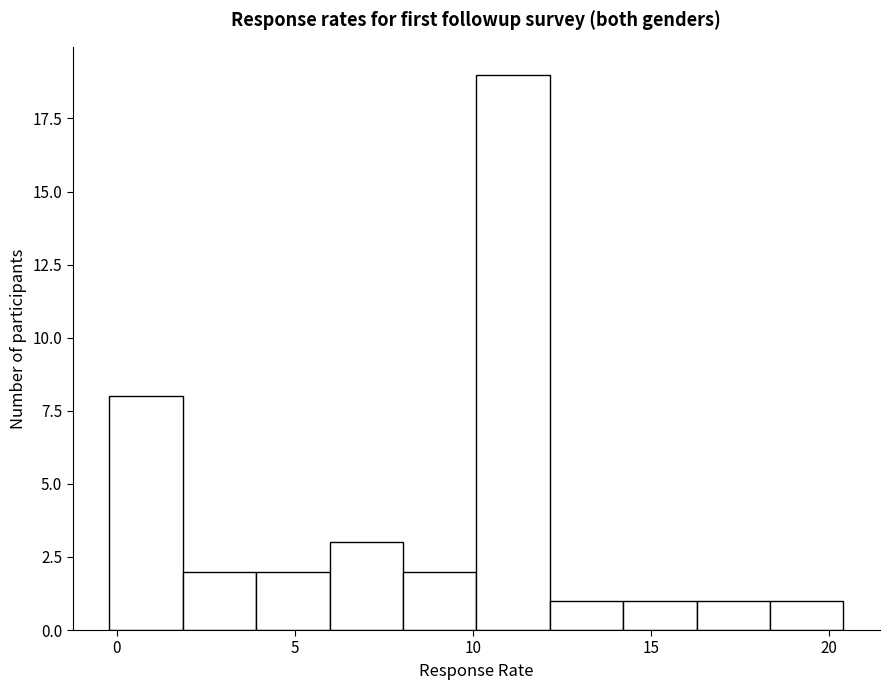

Which range on the x-axis has the tallest bar?

10.0 to 12.0